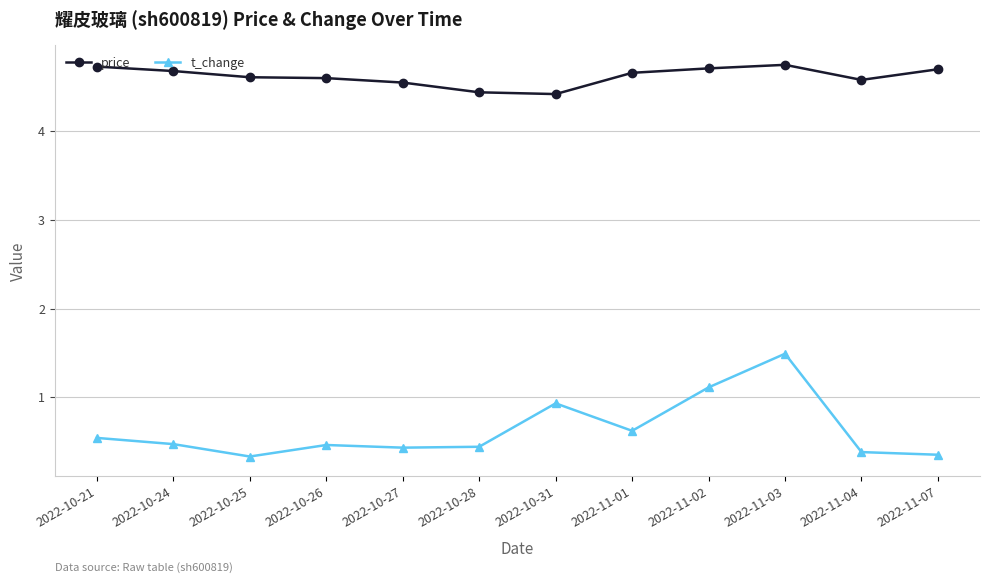

What is the maximum value for t_change?

1.5